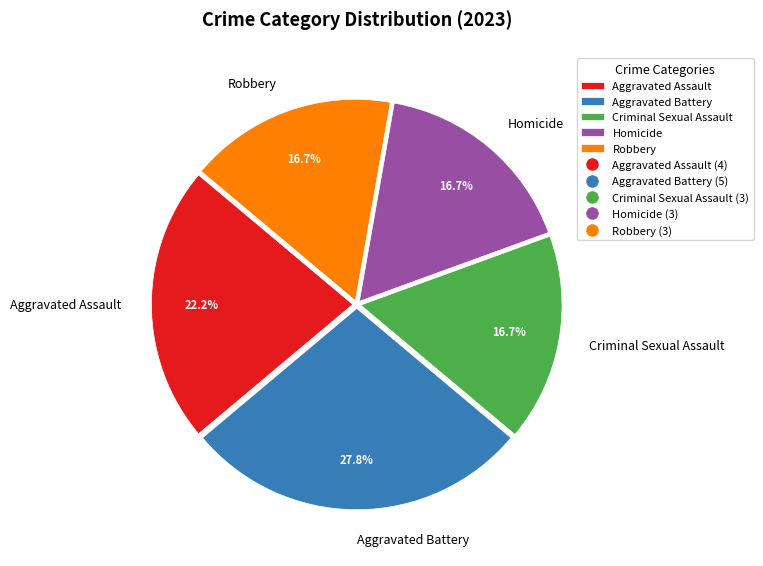

To the nearest percent, what is the combined percentage of Aggravated Assault and Aggravated Battery?

50%